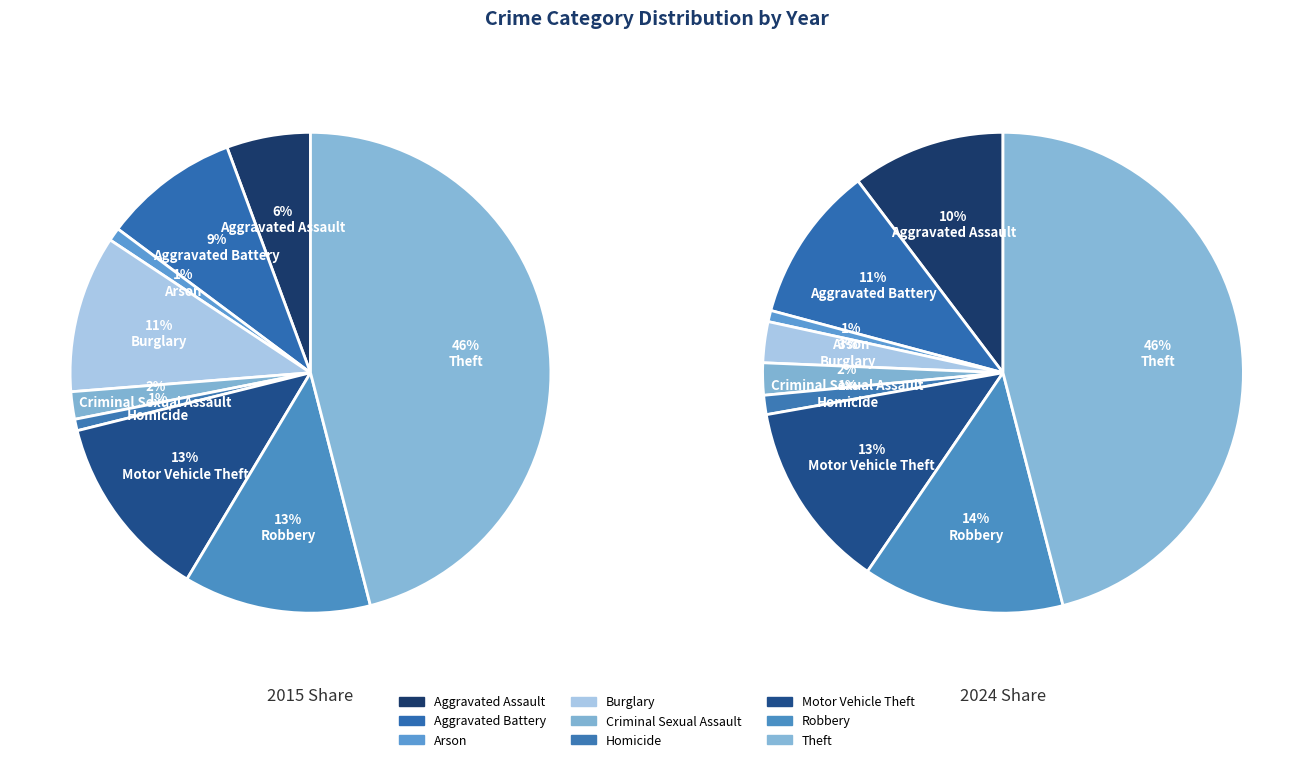

What percentage is NOT represented by Motor Vehicle Theft?

87.5%